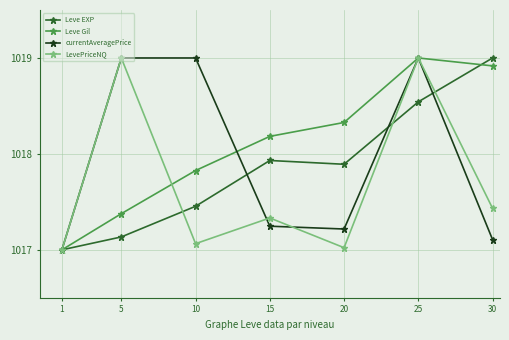

Is this an area chart (filled region under the line)?

No